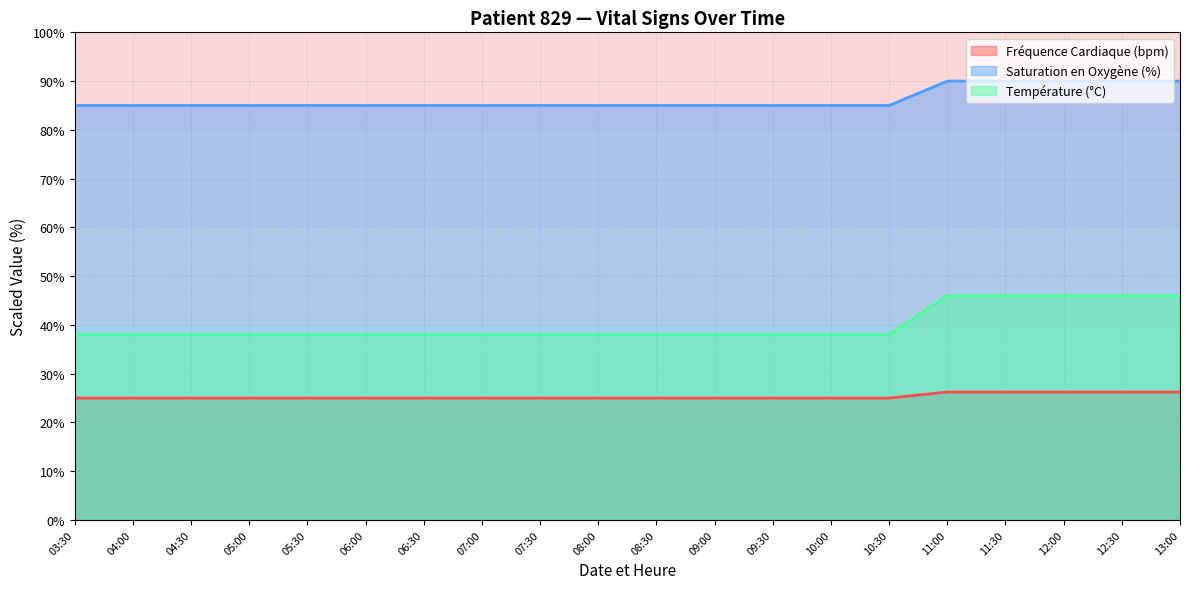

At how many categories does at least one series exceed 68?

20